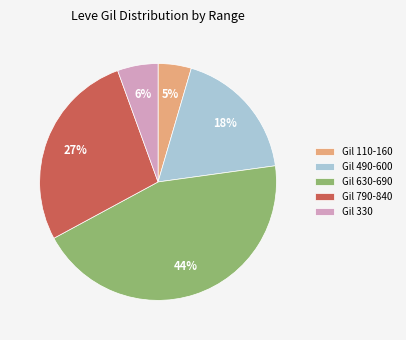

Which has a higher value, Gil 330 or Gil 110-160?

Gil 330